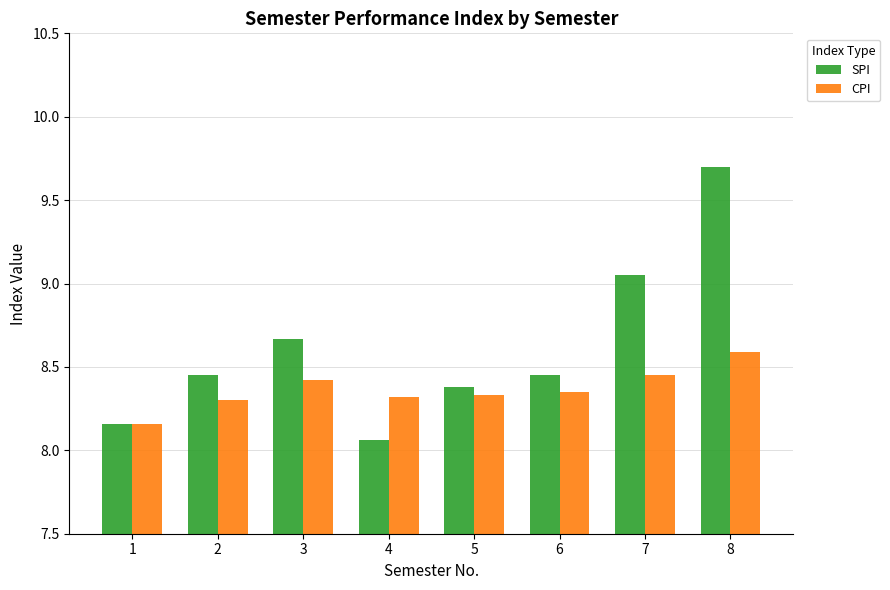

What is the average value of the SPI series?

8.6